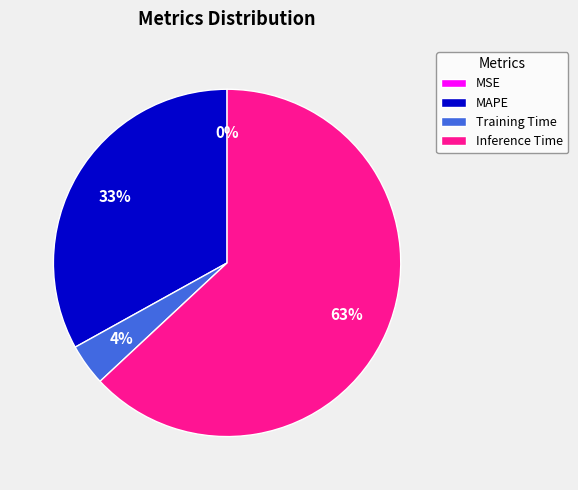

What percentage is the Inference Time slice, to the nearest percent?

63%